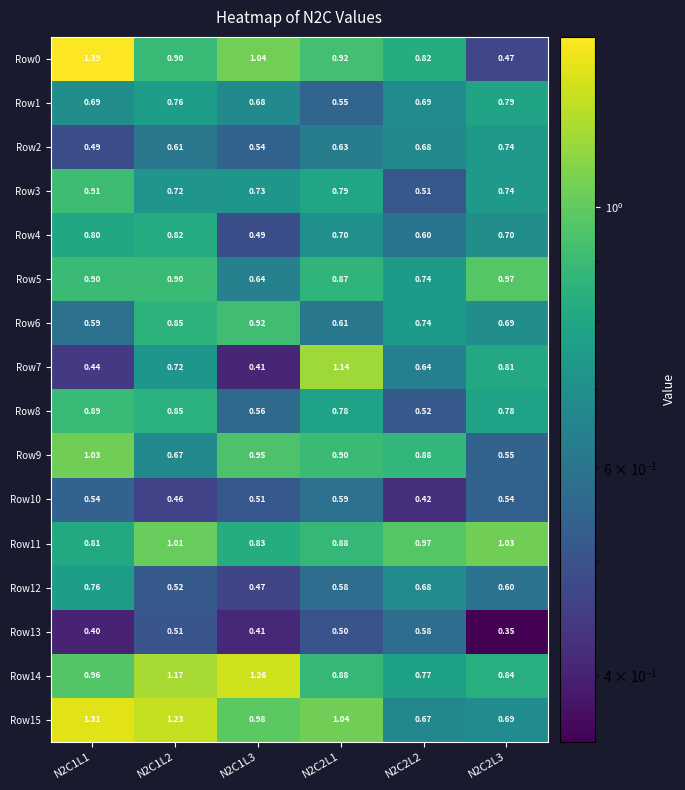

Is the value of Row13 at N2C1L2 greater than the value of Row7 at N2C2L3?

No